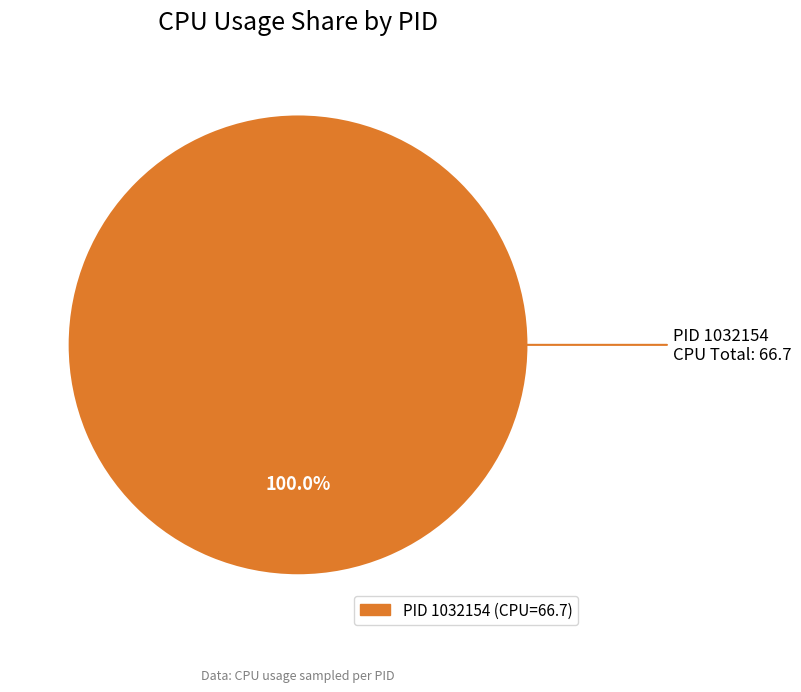

How many segments does this pie chart have?

1